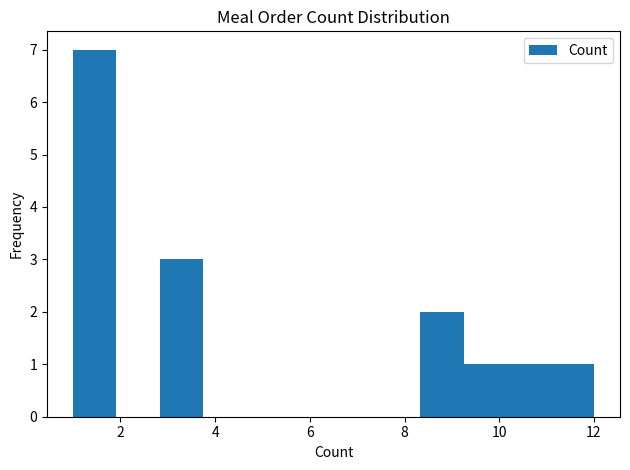

Reading left to right, list every bar in this chart as the range it spans on the x-axis followed by its height. Neither the bar edges nor the heights are printed on the chart, so give them approximately, as read against the axes.

1.0 to 2.0: 7
2.0 to 2.8: 0
2.8 to 3.8: 3
3.8 to 4.6: 0
4.6 to 5.6: 0
5.6 to 6.6: 0
6.6 to 7.4: 0
7.4 to 8.4: 0
8.4 to 9.2: 2
9.2 to 10.2: 1
10.2 to 11.0: 1
11.0 to 12.0: 1